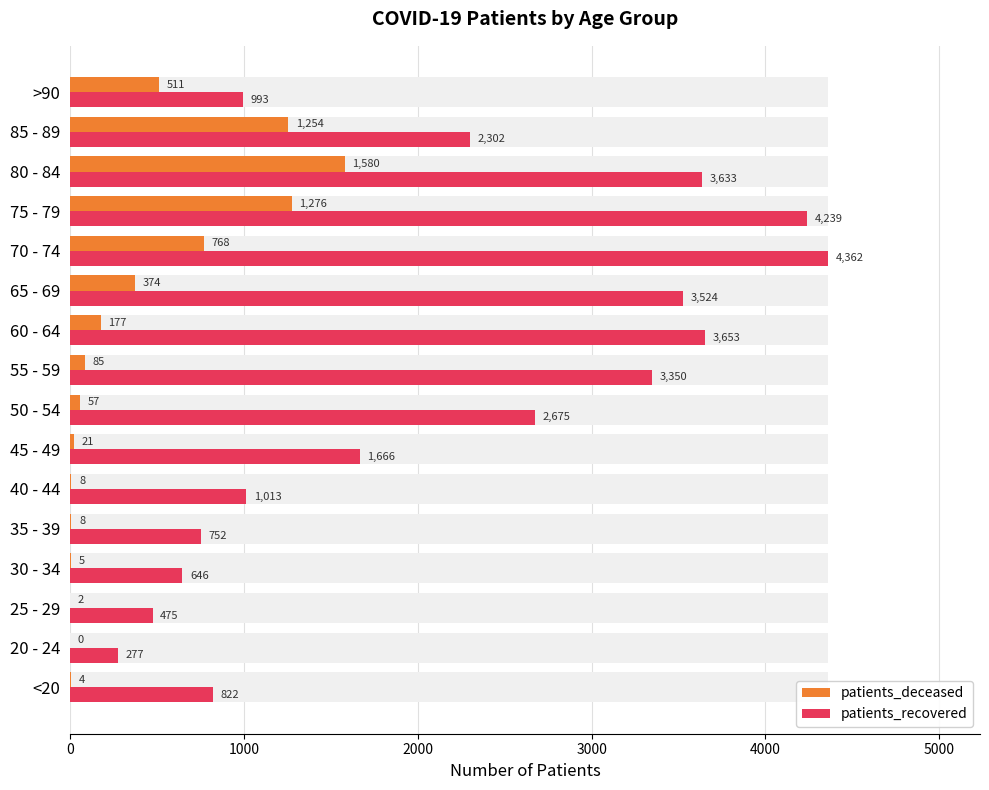

Rank the series by their maximum value, from lowest to highest.

patients_deceased, patients_recovered